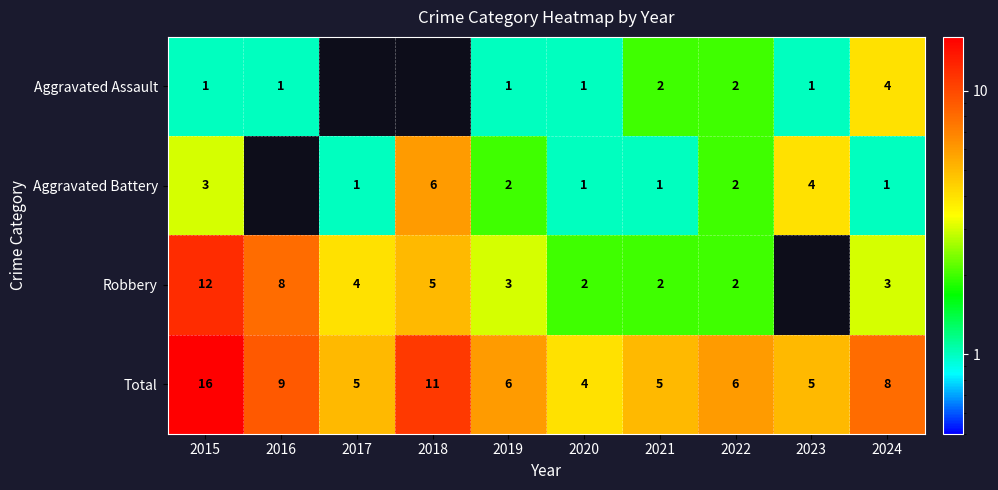

Is the value of Aggravated Battery at 2023 greater than the value of Aggravated Assault at 2021?

Yes